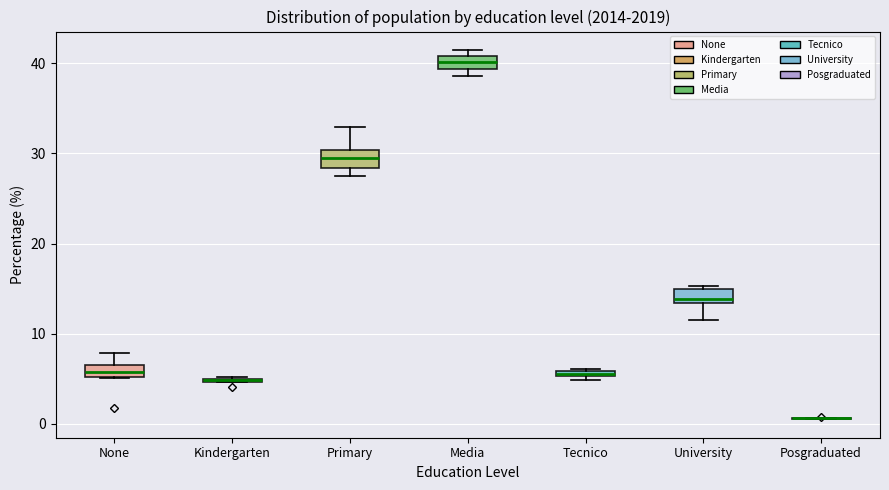

Where is the upper edge of the box for None on the y-axis? The values are not printed on the chart, so give them approximately, as read against the axis.

7